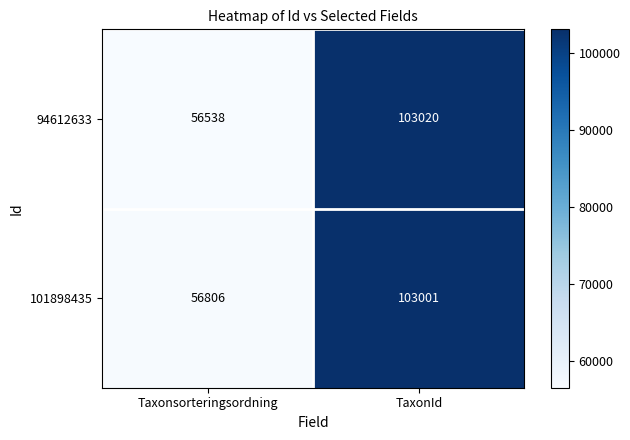

How many categories are shown in the chart?

2